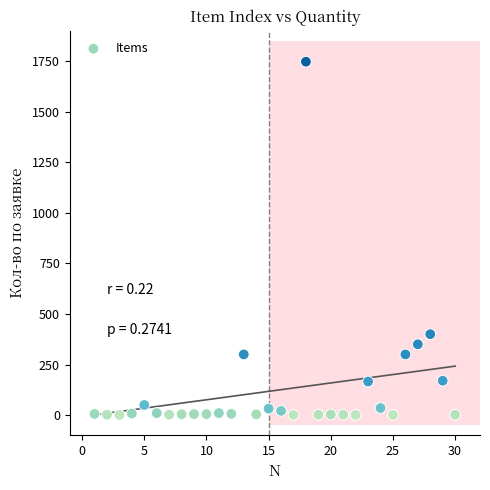

What Y value in the scatter plot is closest to 874?

400